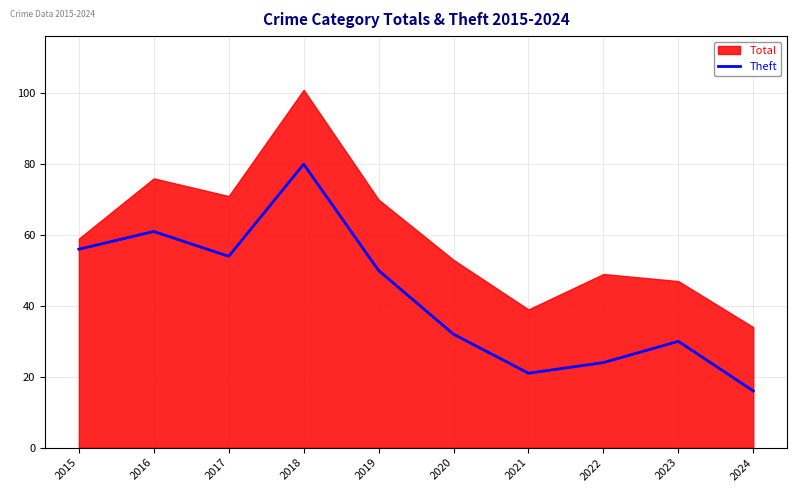

The Theft series shows 20 at 2023. True or false?

False